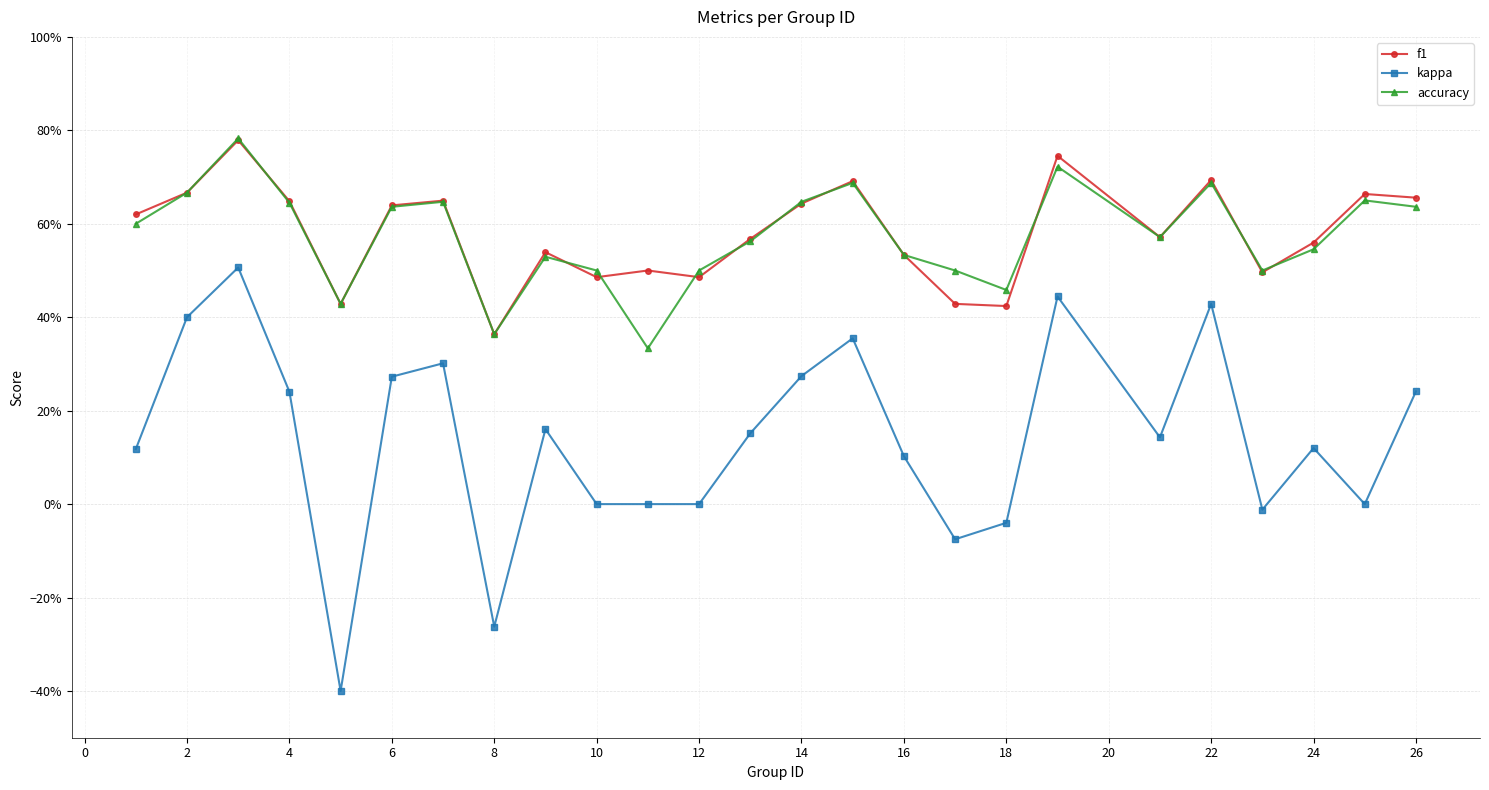

True or false: accuracy and kappa intersect in this chart.

False